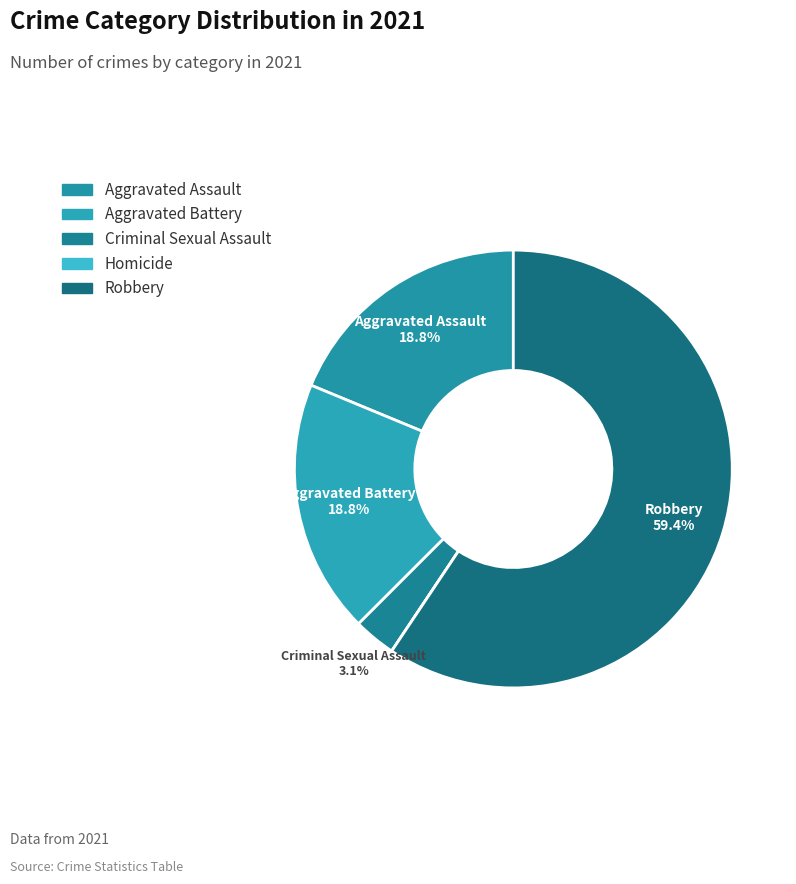

How much of the chart is everything except Homicide?

100.0%